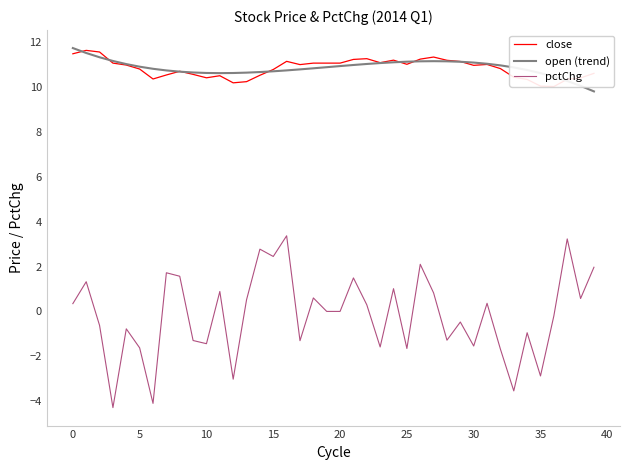

True or false: open (trend) and pctChg cross at least once.

False